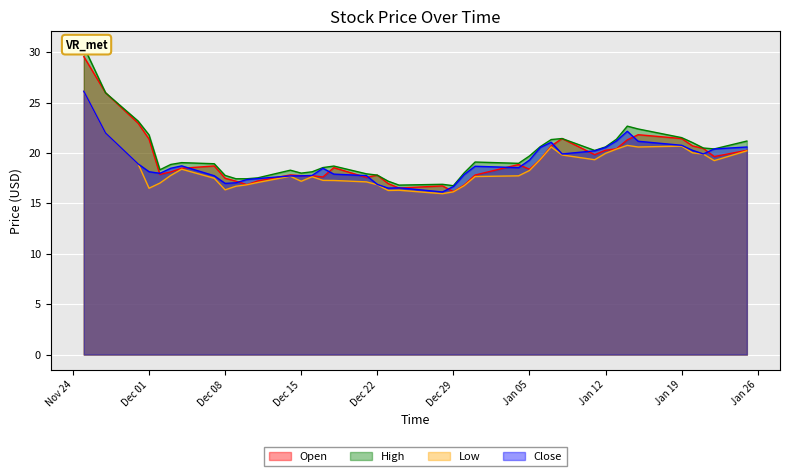

Rank the series by their maximum value, from lowest to highest.

Low, Close, Open, High